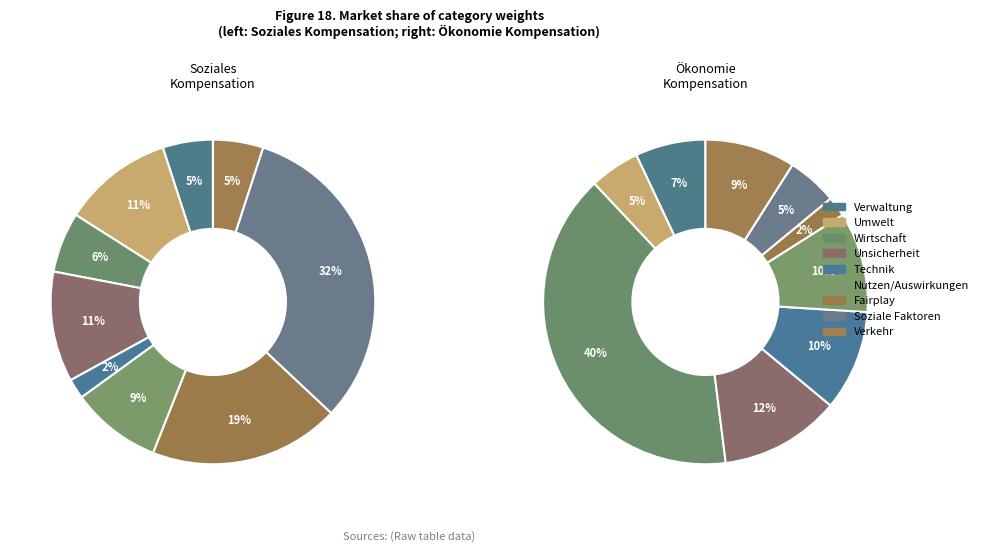

Which slice is the smallest?

Technik